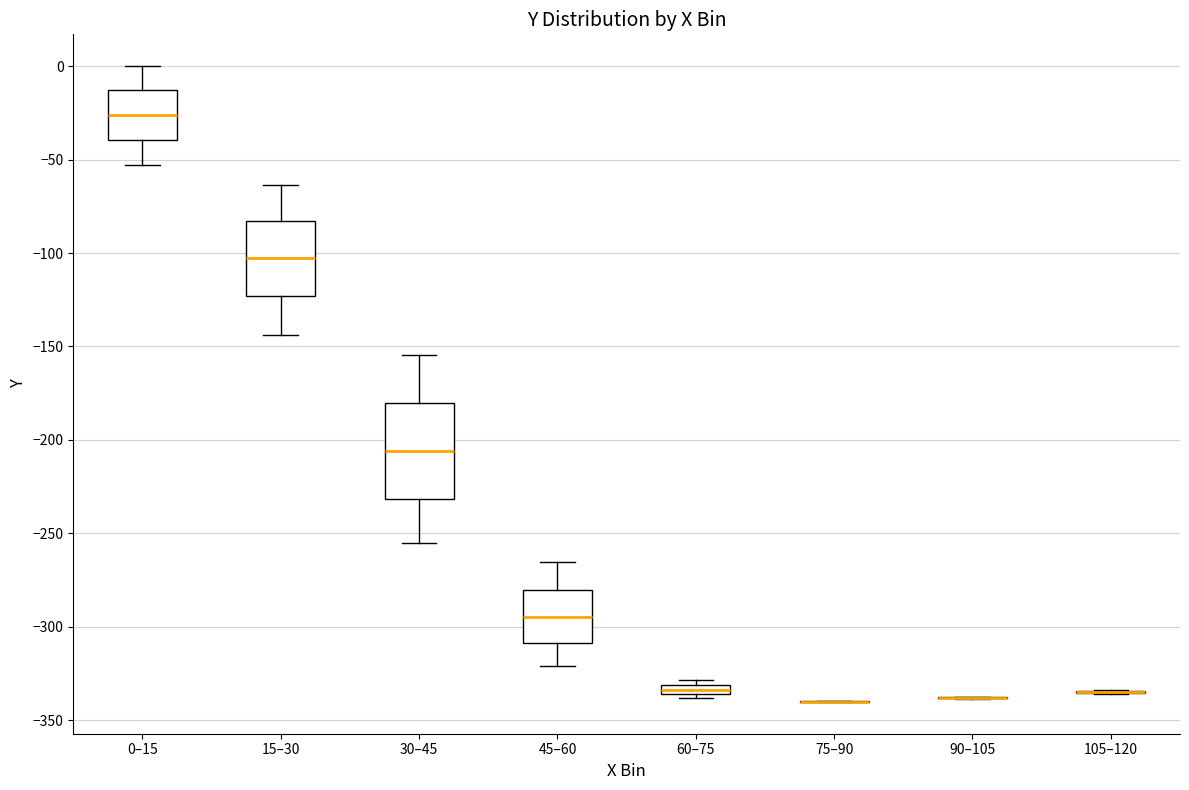

Where is the lower edge of the box for 45–60 on the y-axis? The values are not printed on the chart, so give them approximately, as read against the axis.

-310